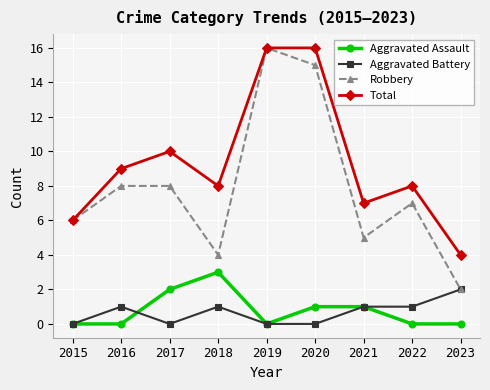

What are all the series names shown in the legend?

Aggravated Assault, Aggravated Battery, Robbery, Total